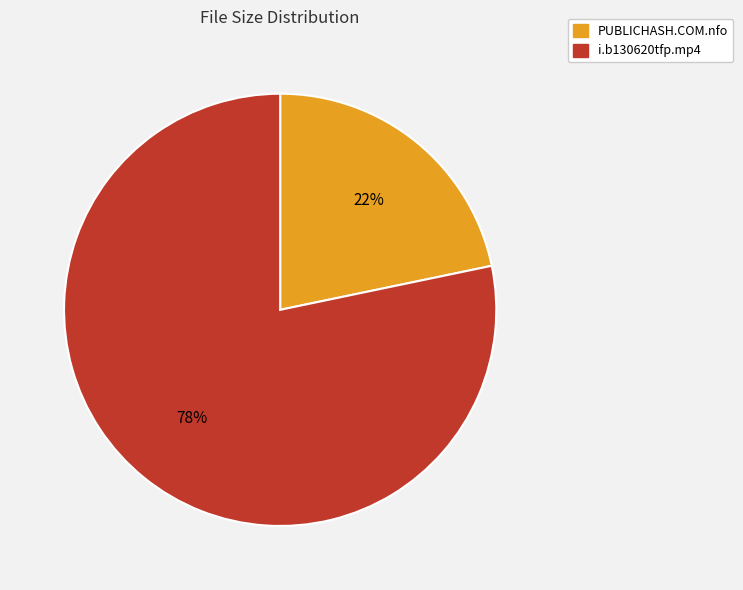

What is the largest slice in the pie chart?

i.b130620tfp.mp4